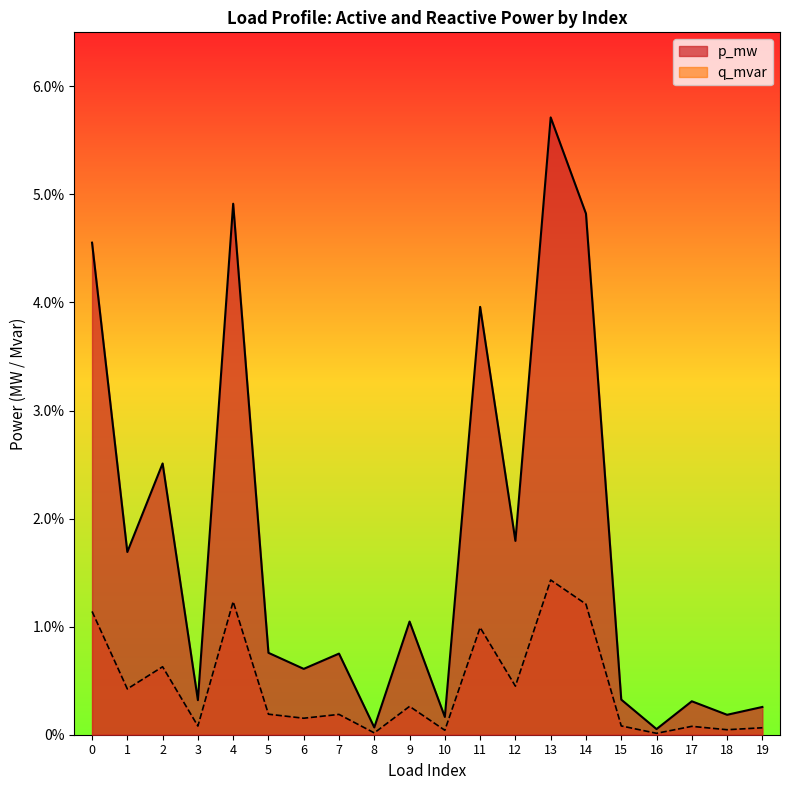

How many interior local valleys does the p_mw series have?

8